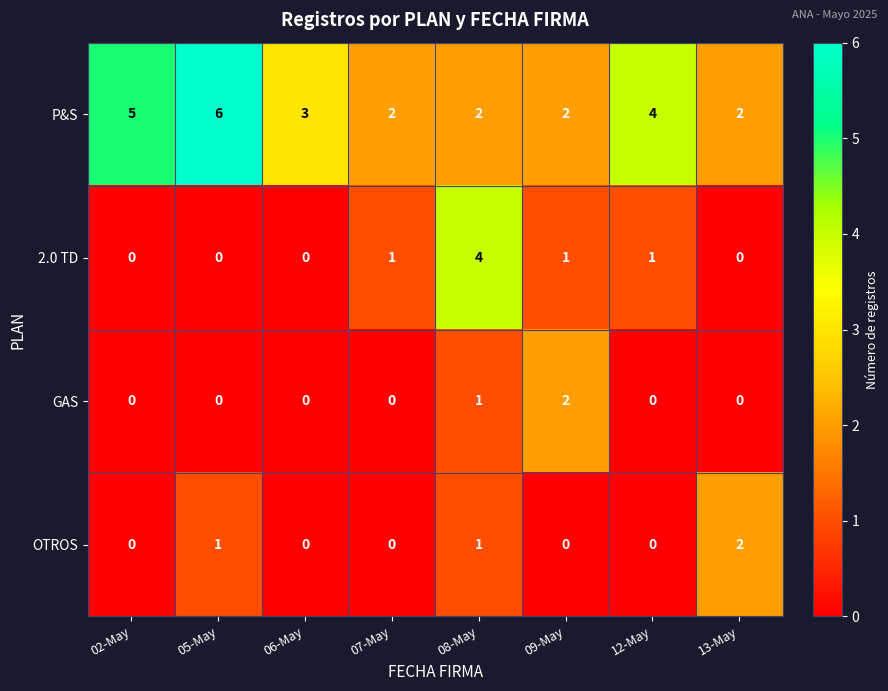

What is the spread (max minus min) of values at 12-May?

4